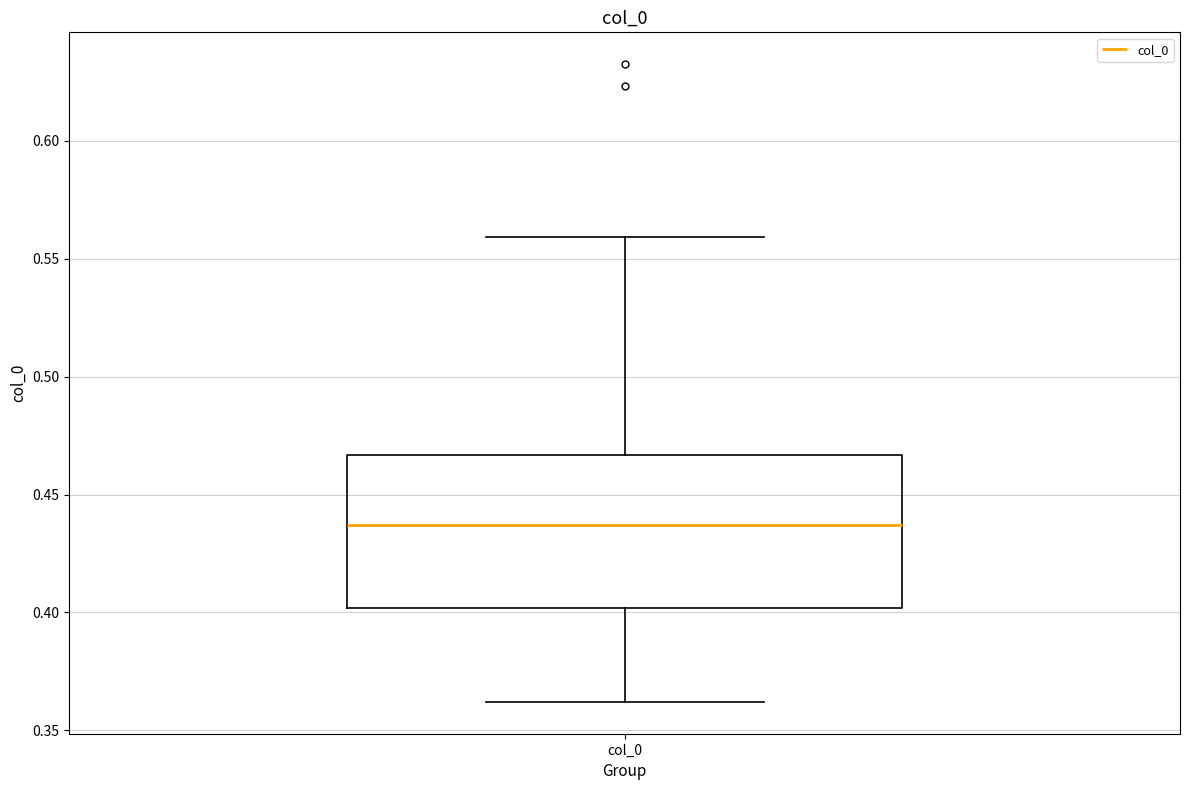

Read this box plot against the y-axis: the position of the median line, the range covered by the box, and the ends of both whiskers. The values are not printed on the chart, so give them approximately, as read against the axis.

median 0.435, box 0.400 to 0.465, whiskers 0.360 to 0.560